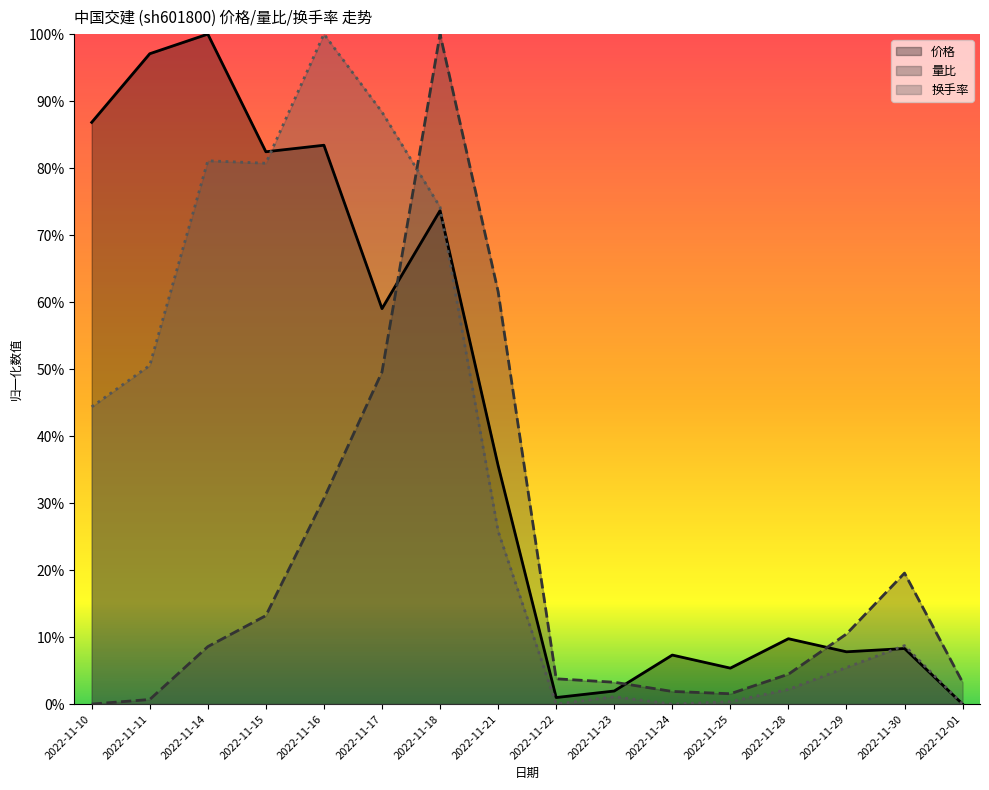

What is the spread (max minus min) of values at 2022-11-25?

0.1